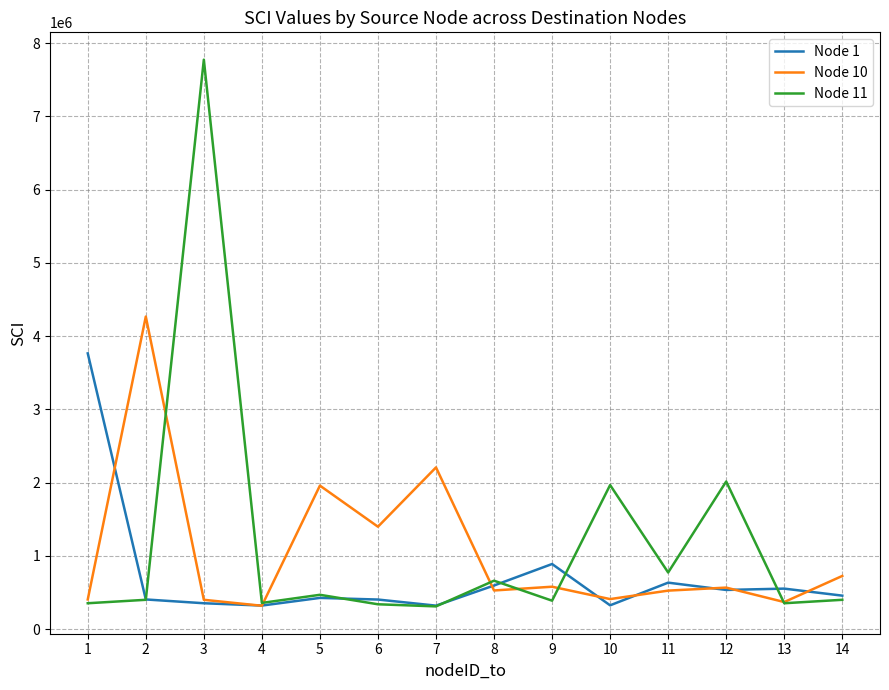

Is it true that Node 1 equals 5622864 at 1?

False